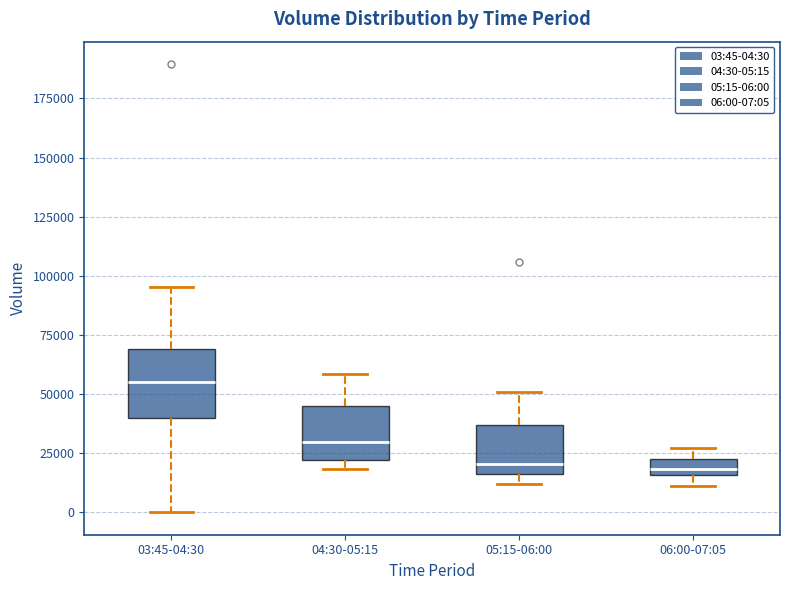

Where is the upper edge of the box for 04:30-05:15 on the y-axis? The values are not printed on the chart, so give them approximately, as read against the axis.

45000